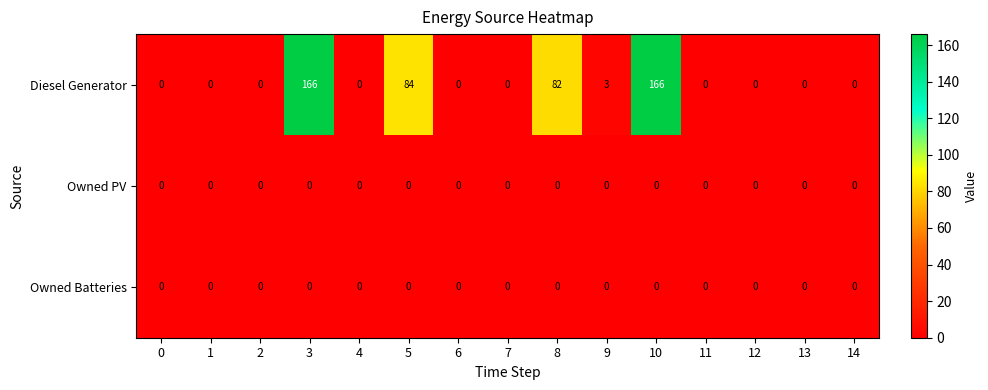

Which series has the widest spread of values?

Diesel Generator